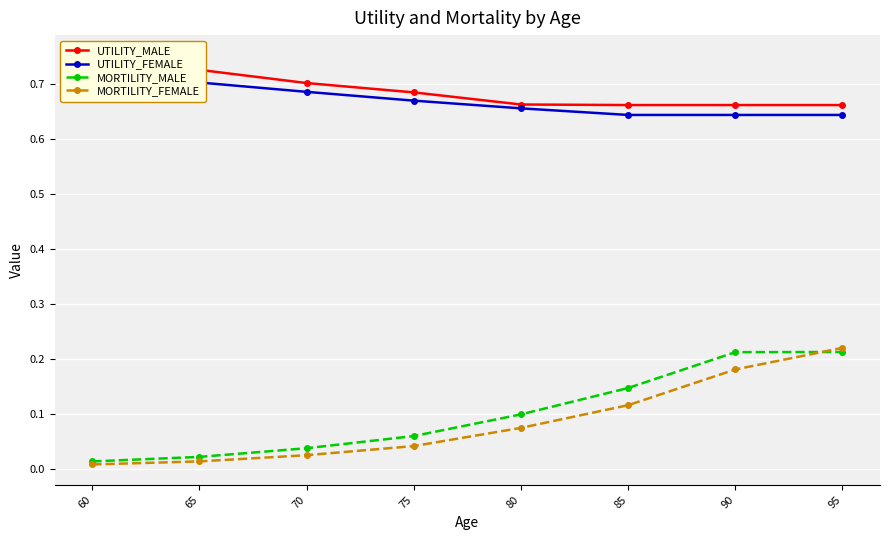

At how many categories does at least one series exceed 0?

8